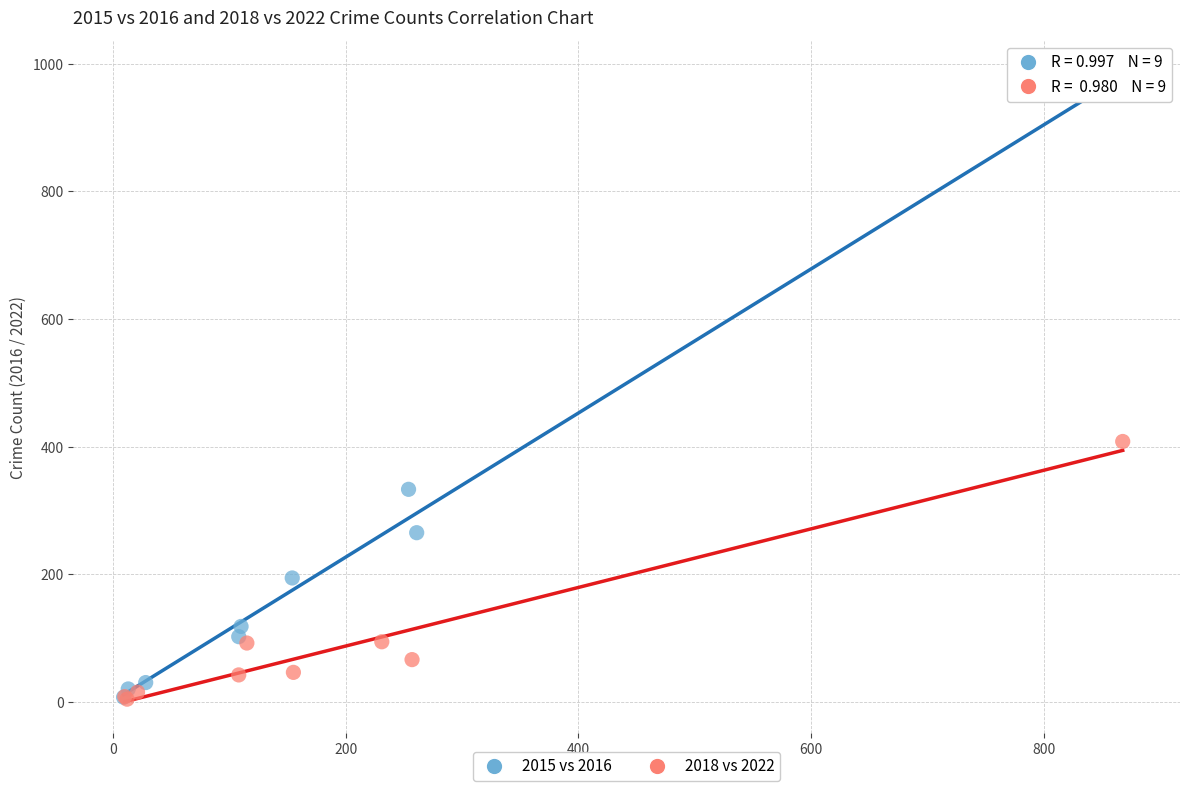

Which series has the widest spread of Y values?

2015 vs 2016